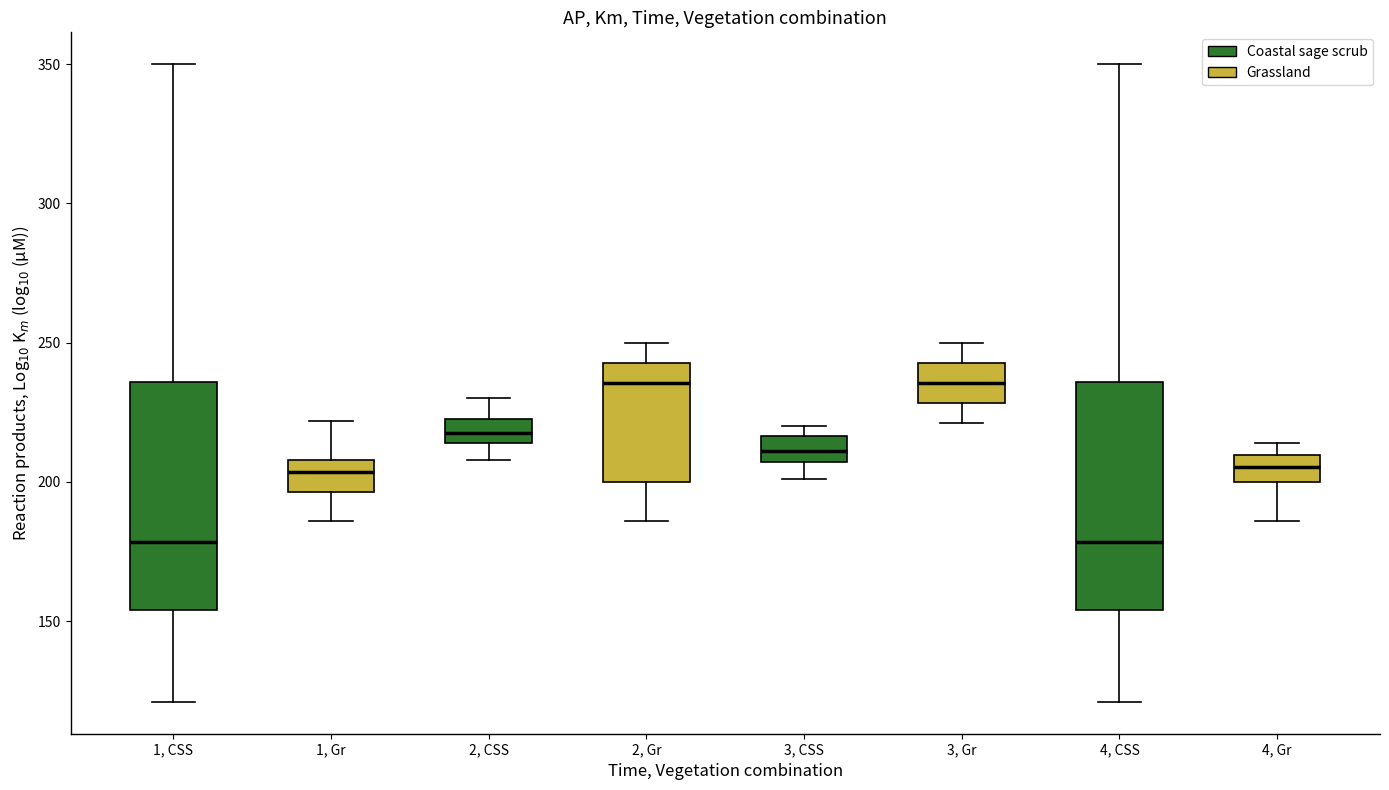

Reading left to right, read every box against the y-axis: the position of its median line, the range the box covers, and the ends of its whiskers. The values are not printed on the chart, so give them approximately, as read against the axis.

1, CSS: median 180, box 155 to 235, whiskers 120 to 350
1, Gr: median 205, box 195 to 210, whiskers 185 to 220
2, CSS: median 220, box 215 to 225, whiskers 210 to 230
2, Gr: median 235, box 200 to 245, whiskers 185 to 250
3, CSS: median 210, box 205 to 215, whiskers 200 to 220
3, Gr: median 235, box 230 to 245, whiskers 220 to 250
4, CSS: median 180, box 155 to 235, whiskers 120 to 350
4, Gr: median 205, box 200 to 210, whiskers 185 to 215